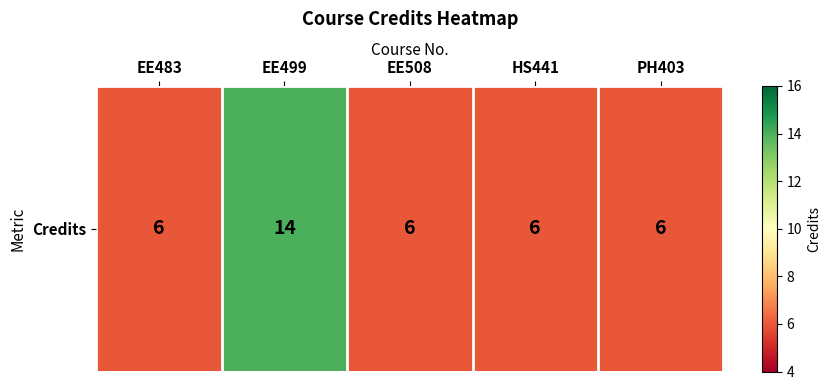

At which category does the chart reach its peak across all series?

EE499